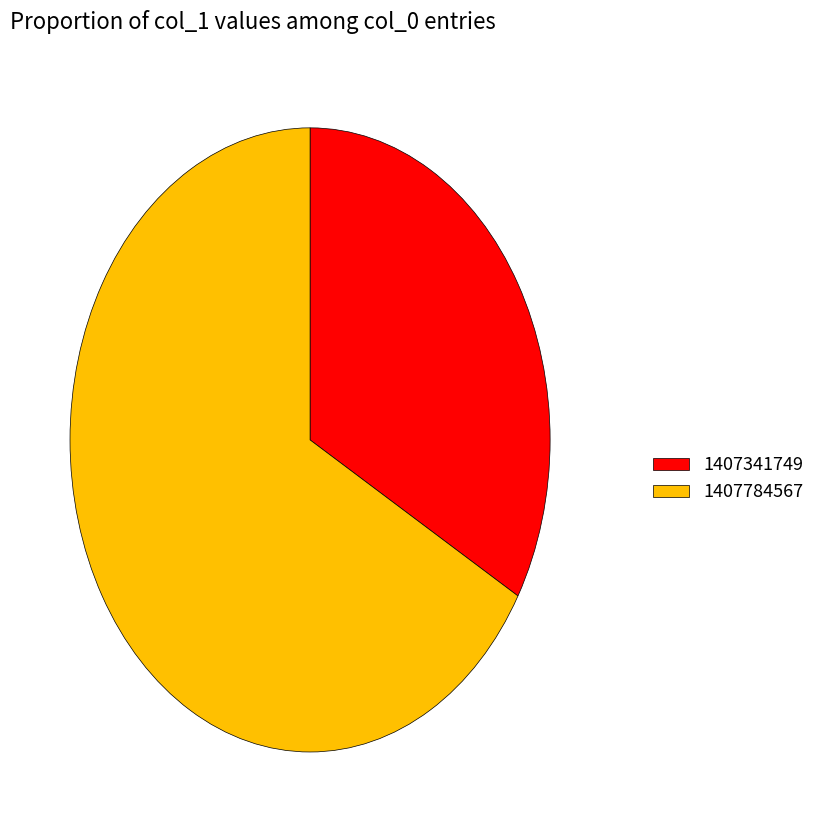

What is the majority slice?

1407784567